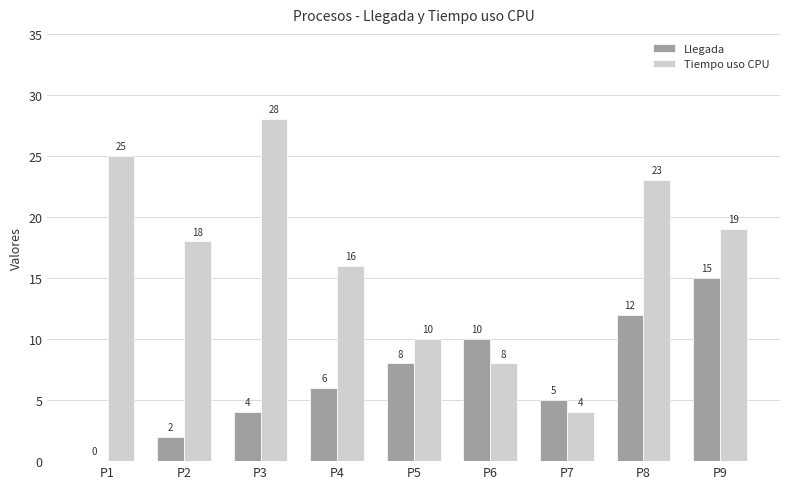

What is the total value across all series at P9?

34